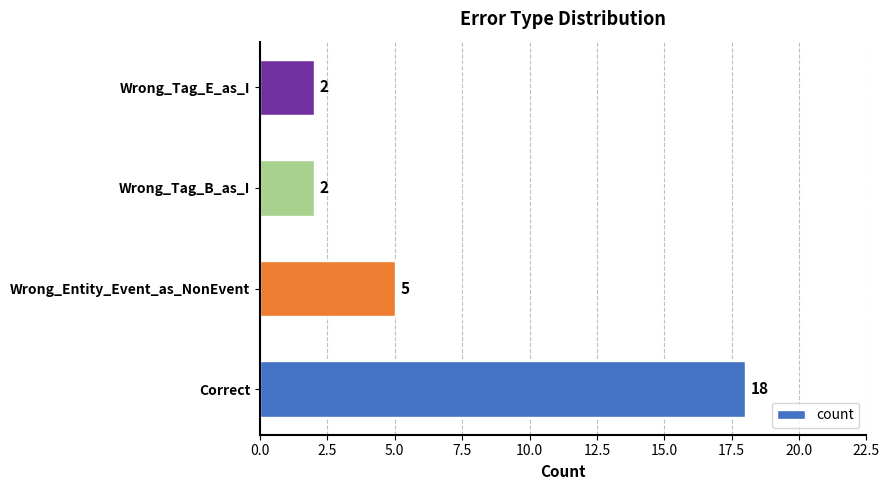

Which has a higher value, Wrong_Tag_B_as_I or Correct?

Correct